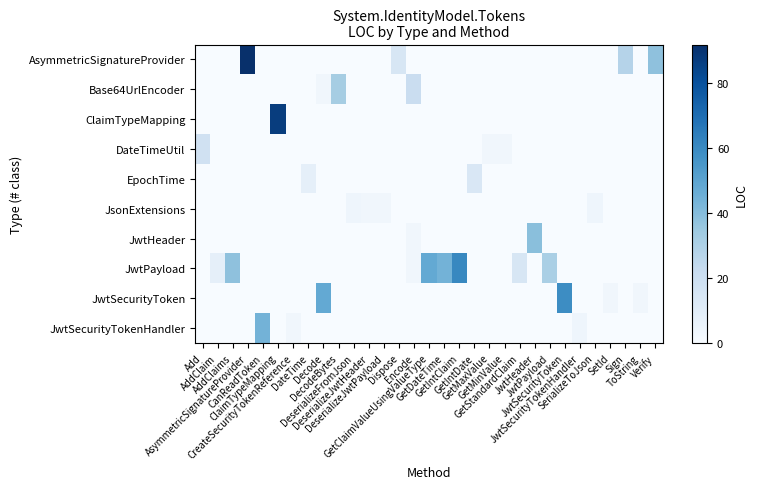

What is the total value across all series at GetIntDate?

14